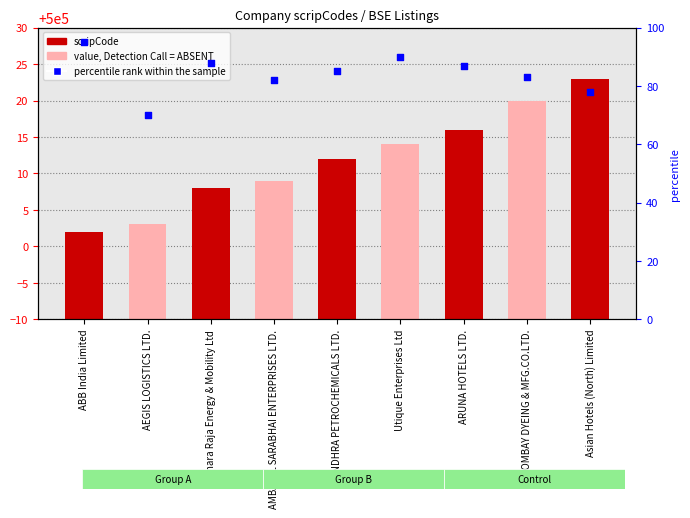

Which series contains the lowest Y value?

percentile rank within the sample